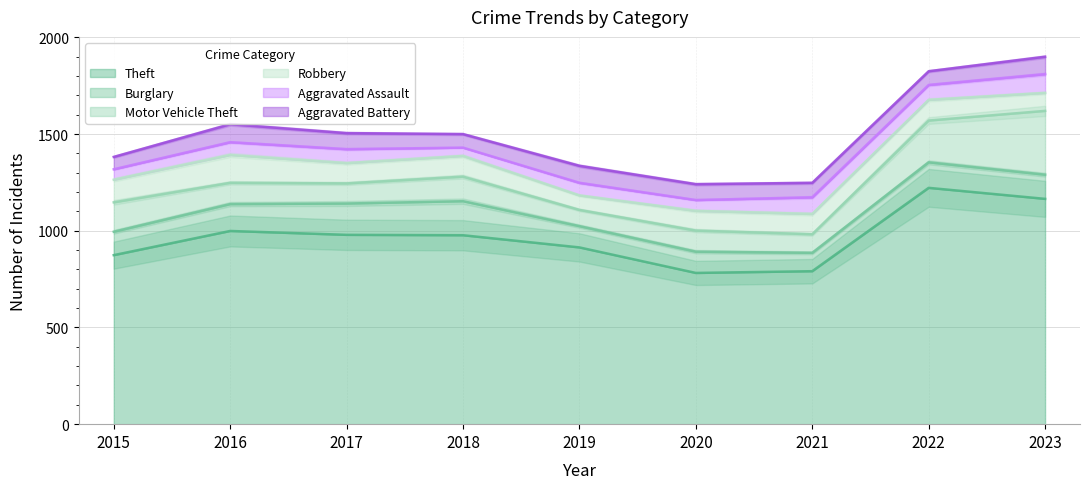

Where does the Aggravated Battery series first go above 82?

2016